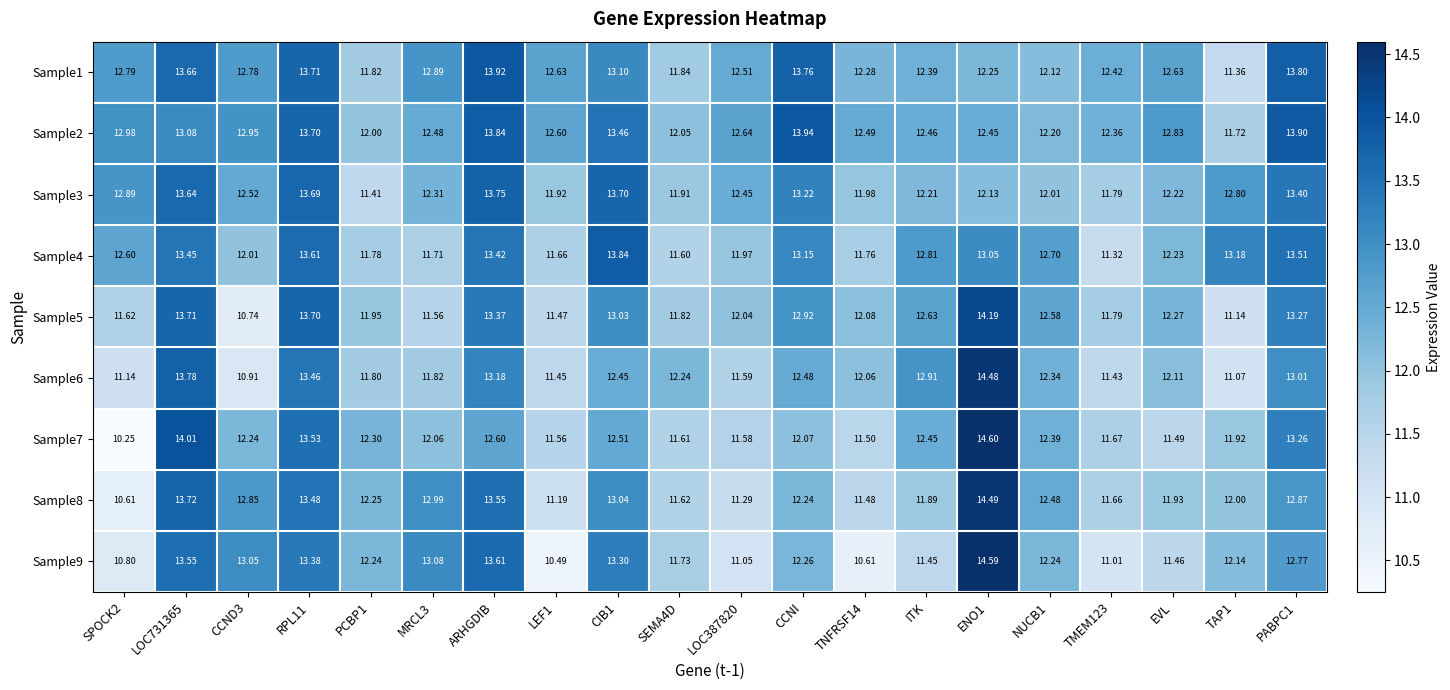

Which category has the highest value in the Sample3 series?

ARHGDIB